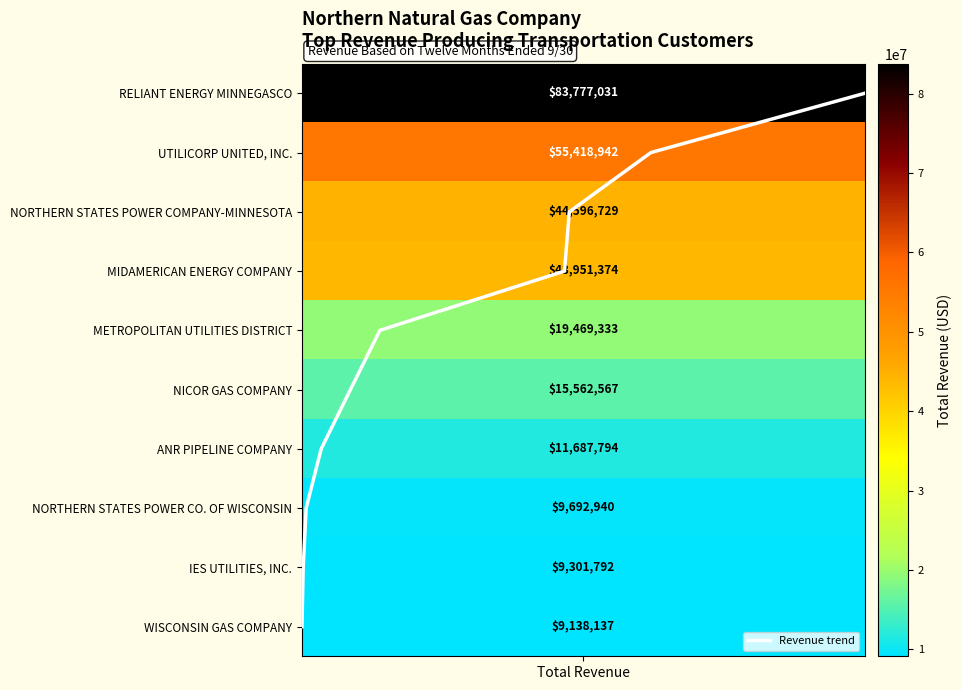

Count the number of values greater than 5.

4